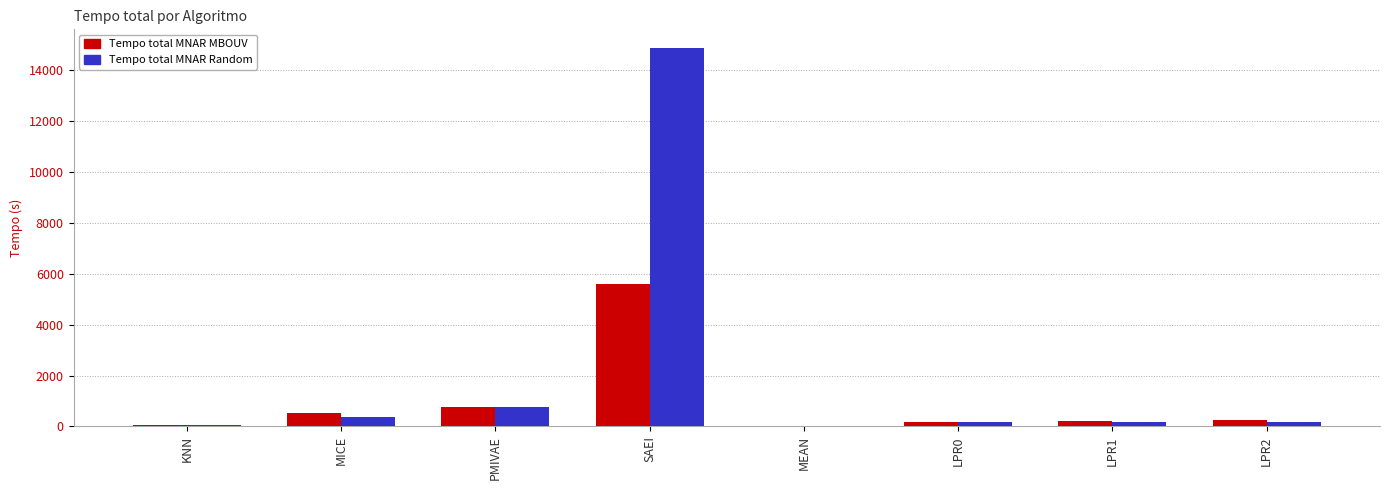

The Tempo total MNAR Random series shows 164.7 at LPR0. True or false?

True